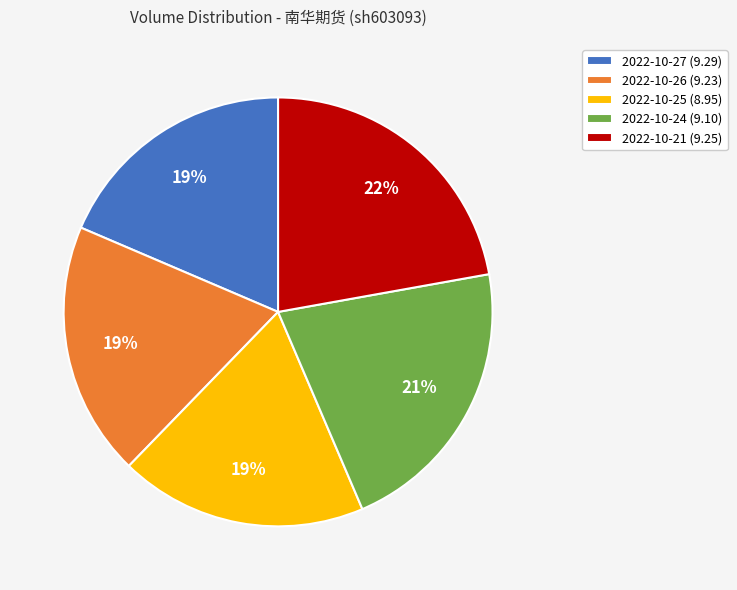

To the nearest percent, what portion does 2022-10-25 represent?

19%